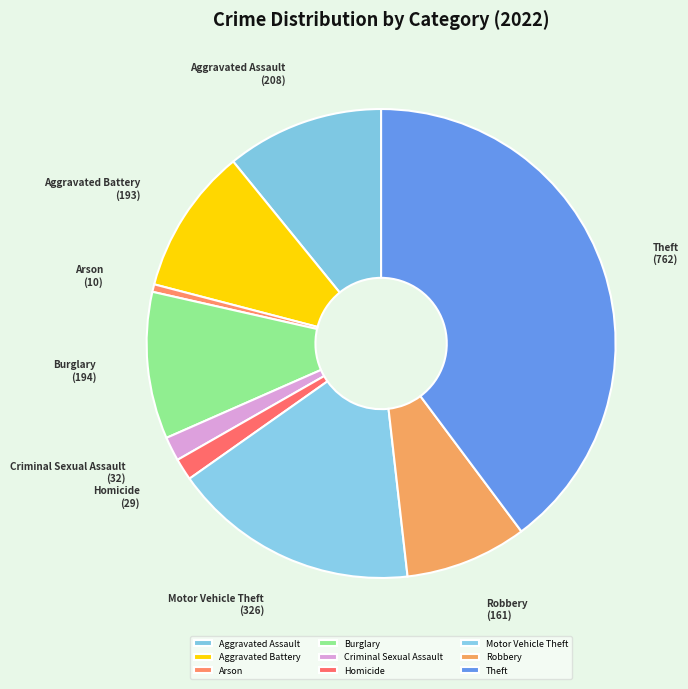

Which has a higher value, Aggravated Battery or Robbery?

Aggravated Battery